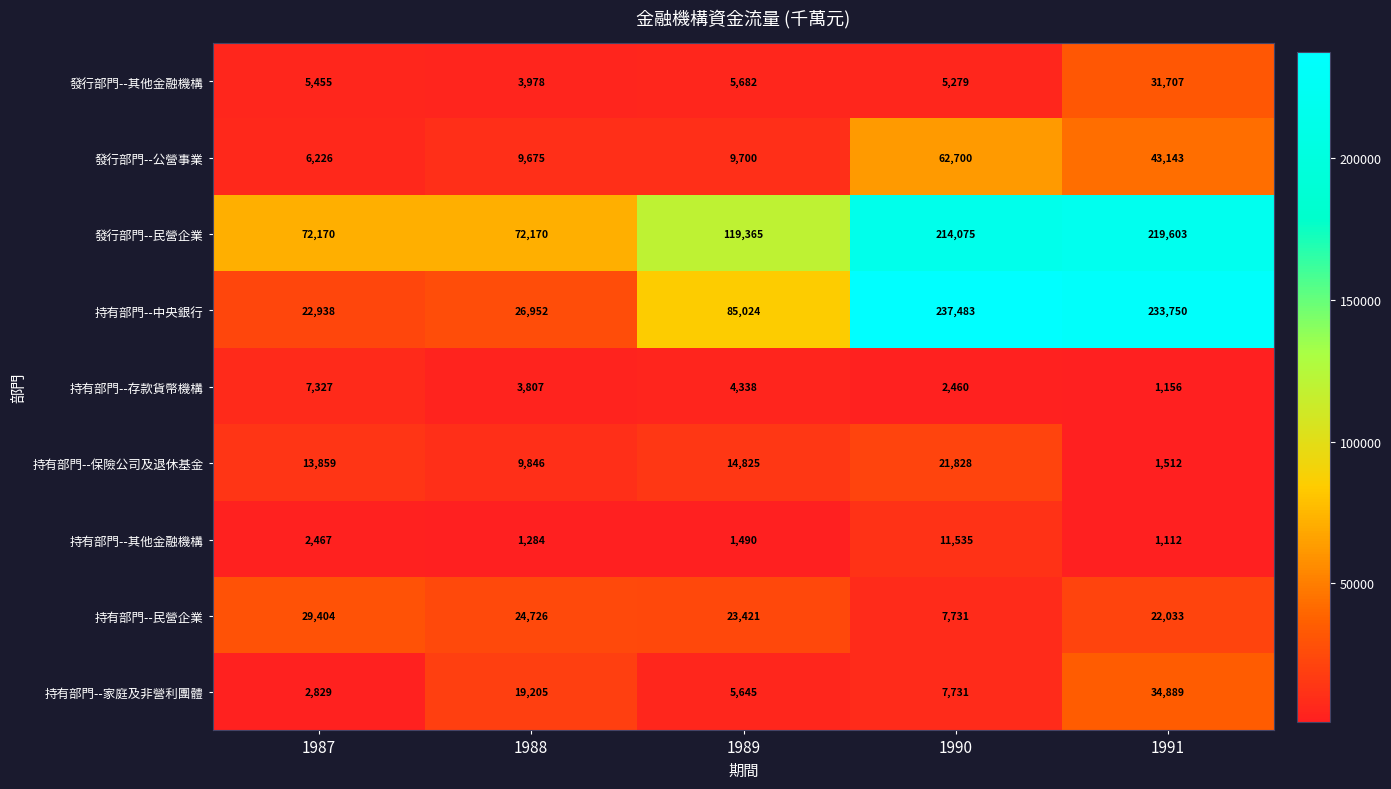

What is the approximate value of 發行部門--其他金融機構 at 1989, to the nearest 50?

5700